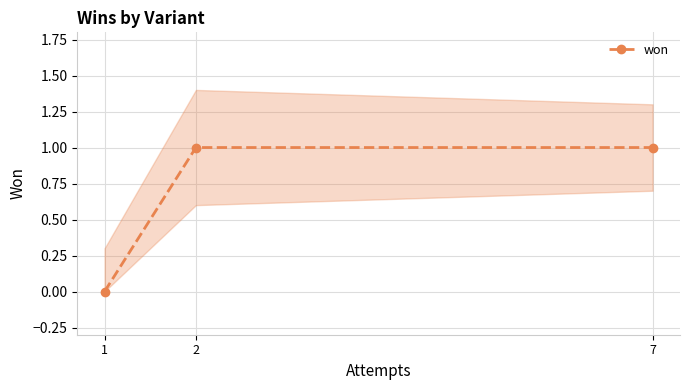

Does the chart have visible grid lines?

Yes